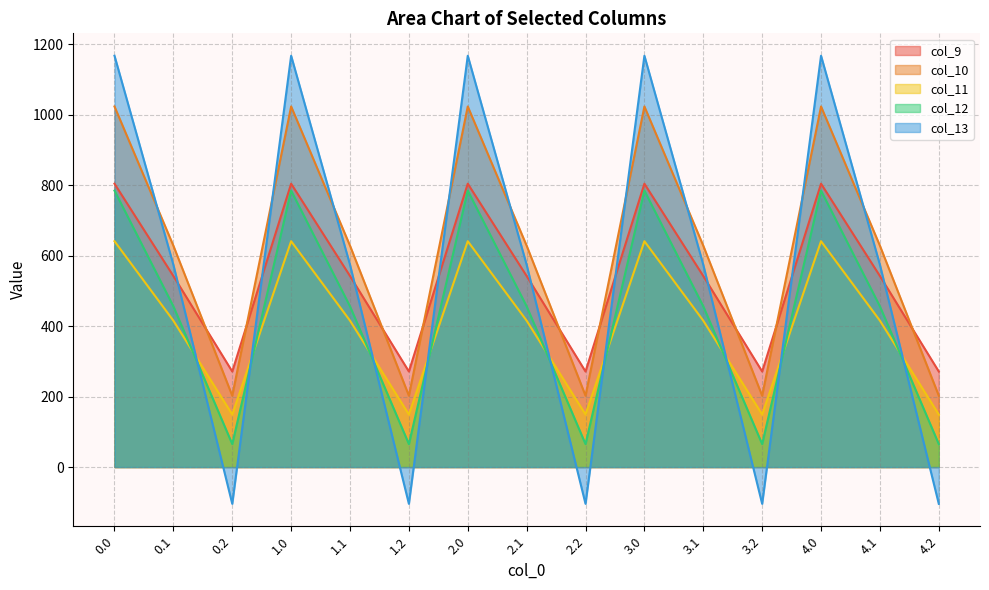

True or false: col_13 has more than 0 interior local peaks.

True